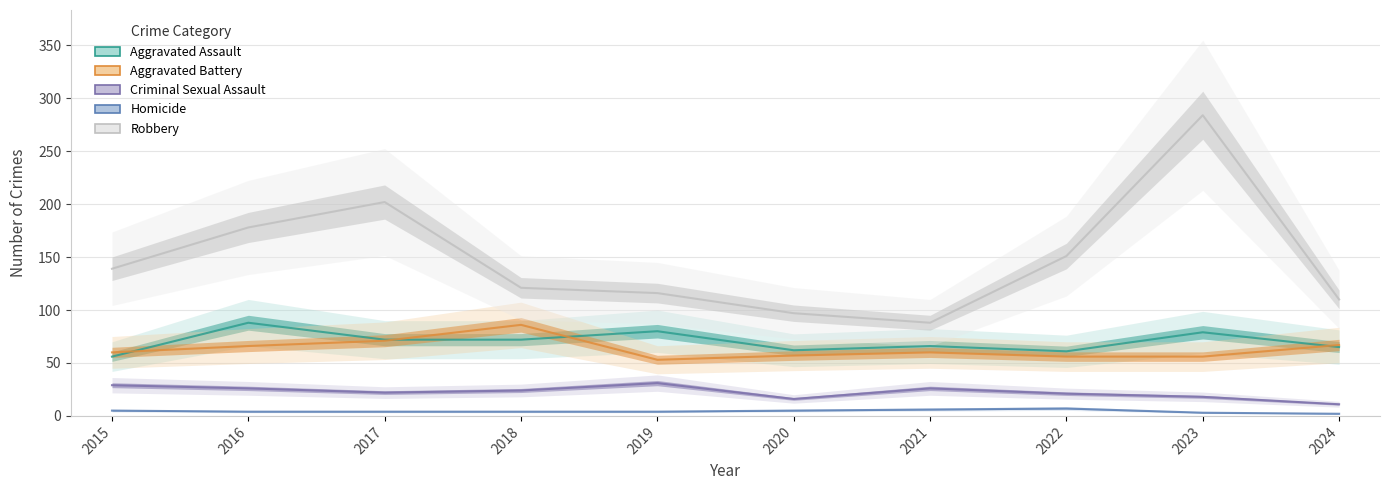

Is it true that Aggravated Assault equals 66 at 2021?

True